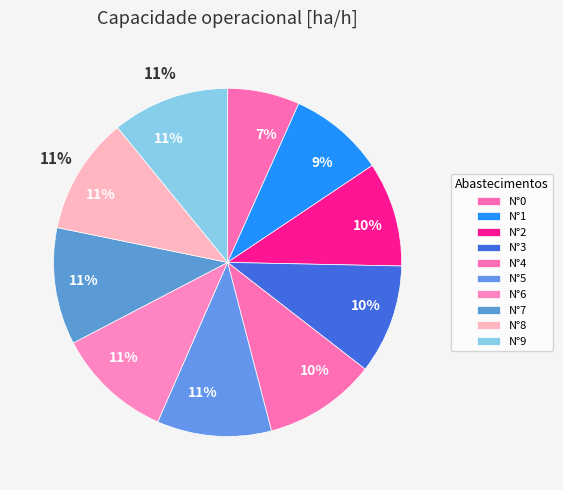

To the nearest percent, what percentage of the pie is 5?

11%